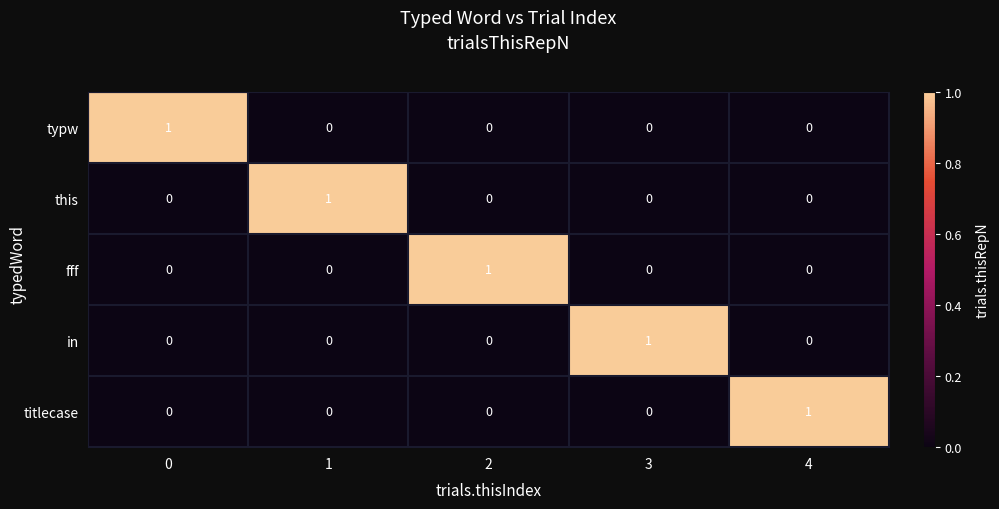

Reading left to right, extract all data points from this chart.

typw: 0=1	1=0	2=0	3=0	4=0
this: 0=0	1=1	2=0	3=0	4=0
fff: 0=0	1=0	2=1	3=0	4=0
in: 0=0	1=0	2=0	3=1	4=0
titlecase: 0=0	1=0	2=0	3=0	4=1